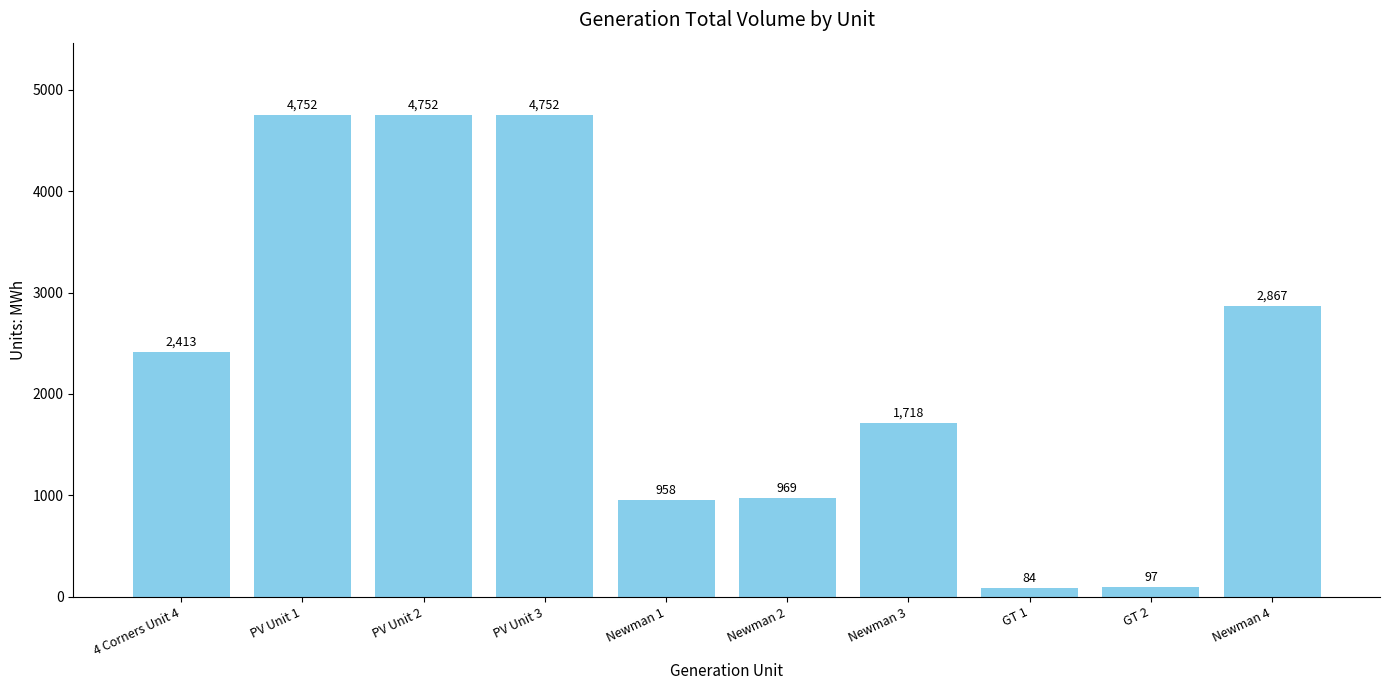

Between PV Unit 2 and Newman 4, which is larger?

PV Unit 2